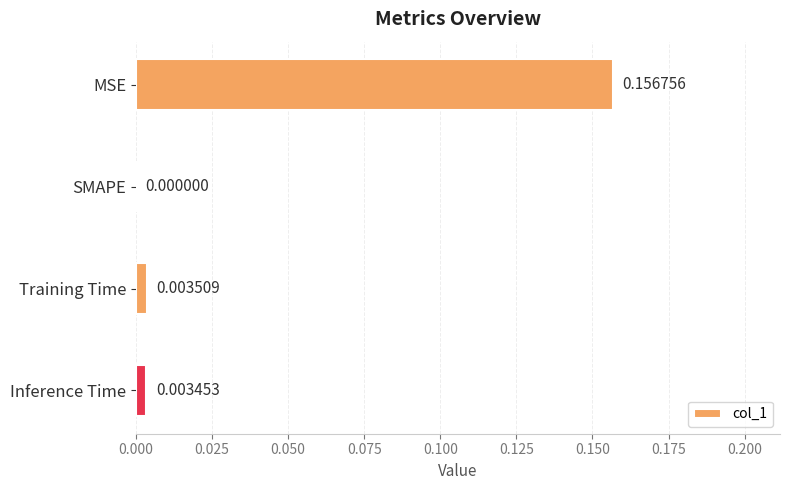

Where is the data nearest to the value 0?

SMAPE